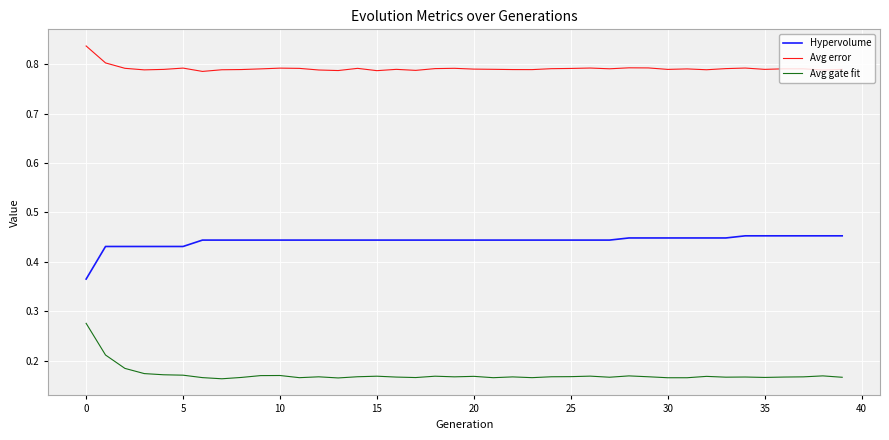

List the series in order of their peak value, lowest first.

Avg gate fit, Hypervolume, Avg error